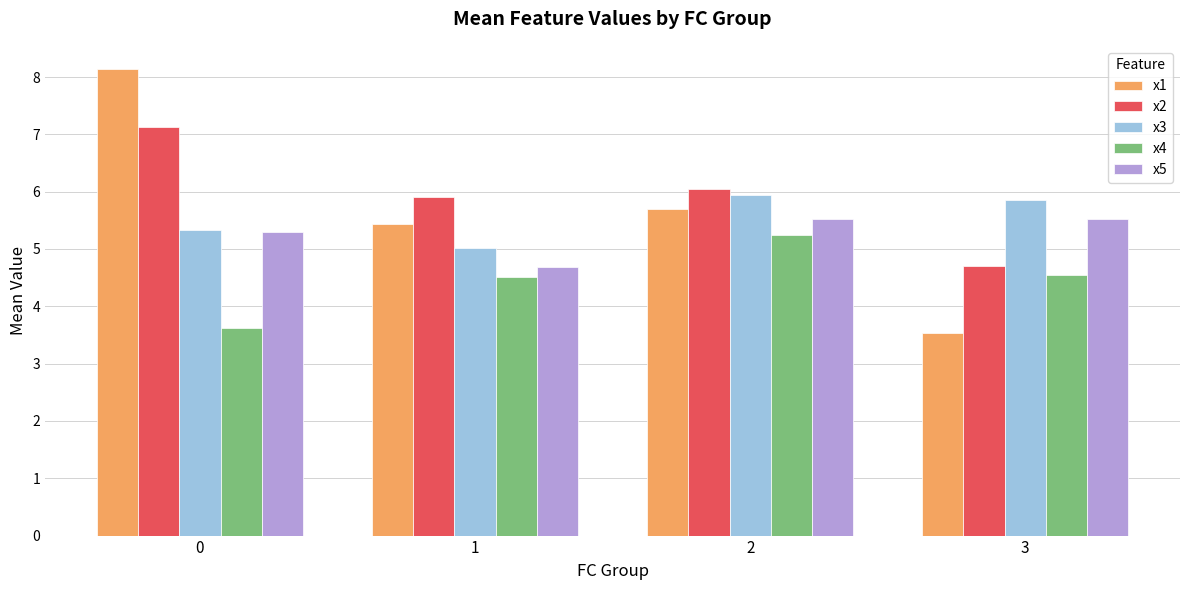

The value of x2 at 0 is 7.1. True or false?

True